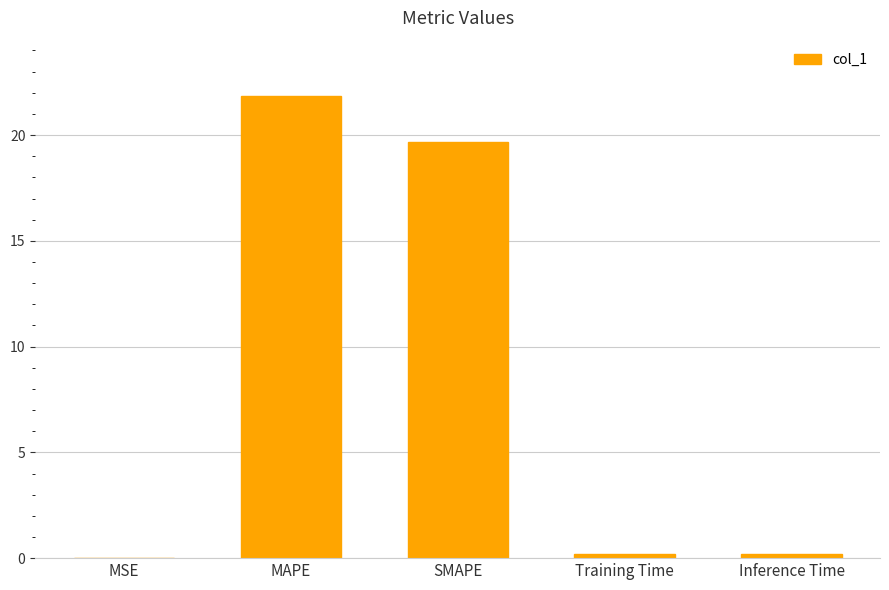

Which label corresponds to the largest value in the chart?

MAPE